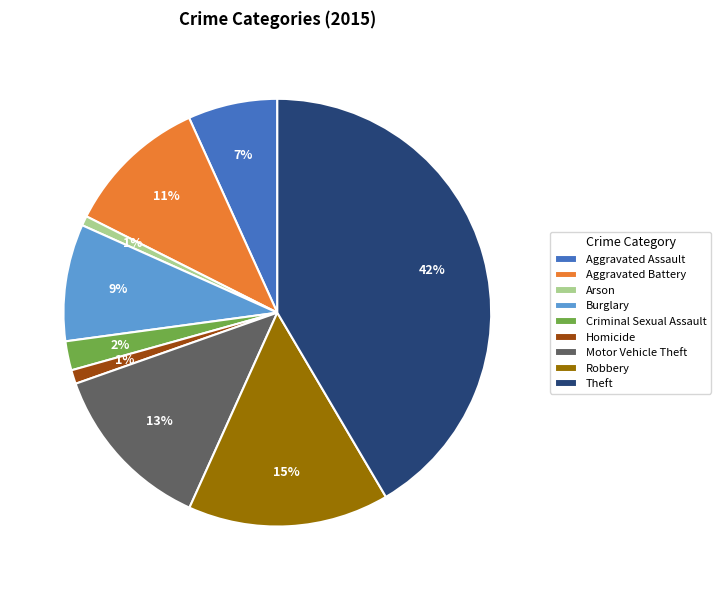

Which category has the biggest portion of the pie?

Theft